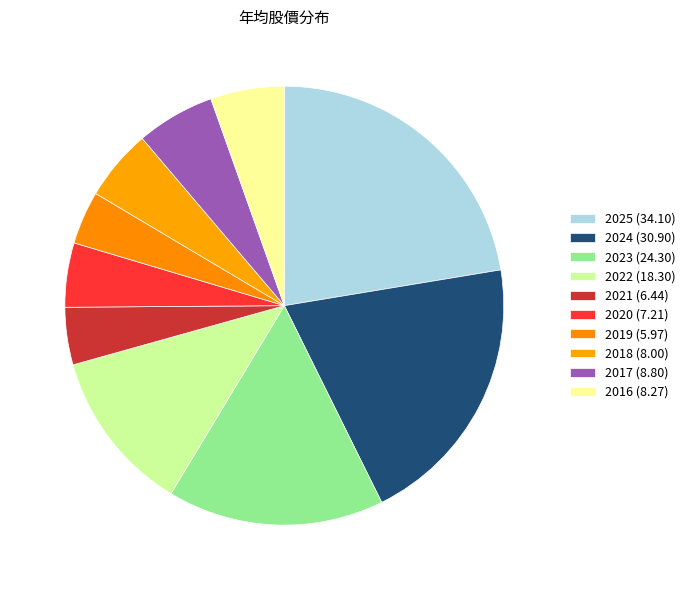

Is there a majority slice in this chart?

No